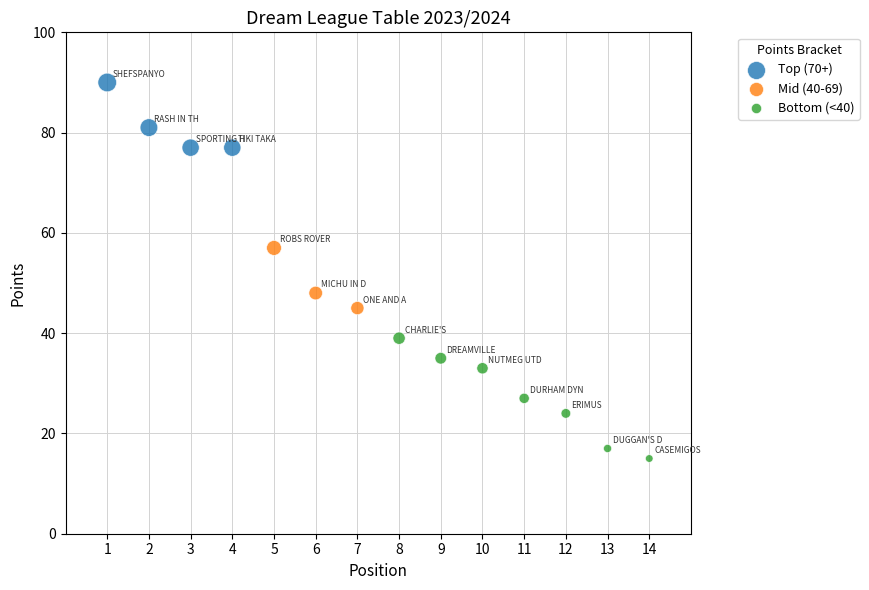

Which series has the widest spread of Y values?

Bottom (<40)